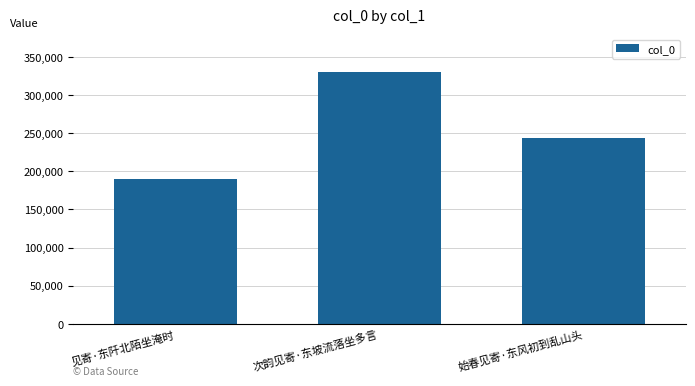

The value at 始春见寄·东风初到乱山头 is 417589. True or false?

False